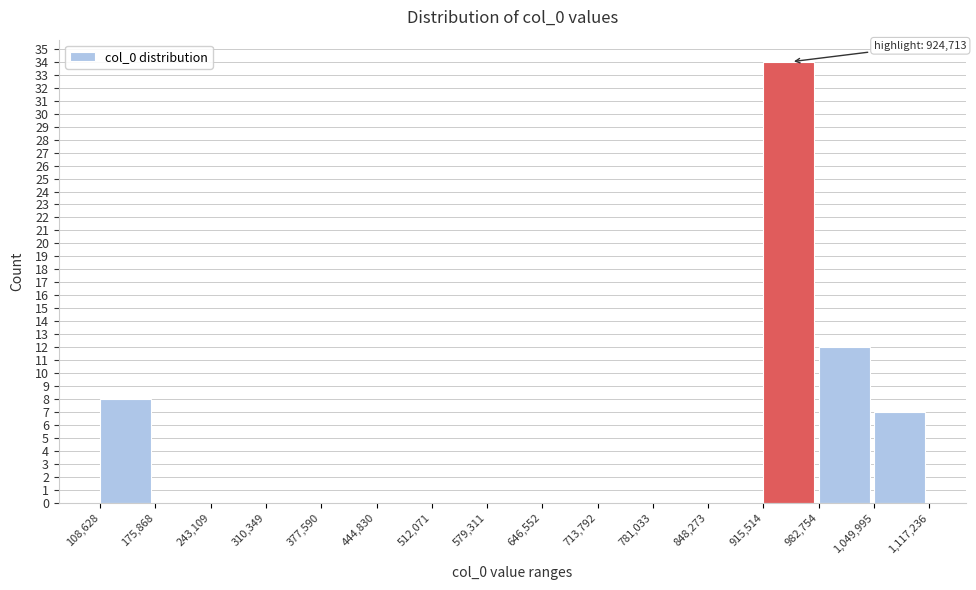

Which range on the x-axis has the tallest bar?

915,514 to 982,754